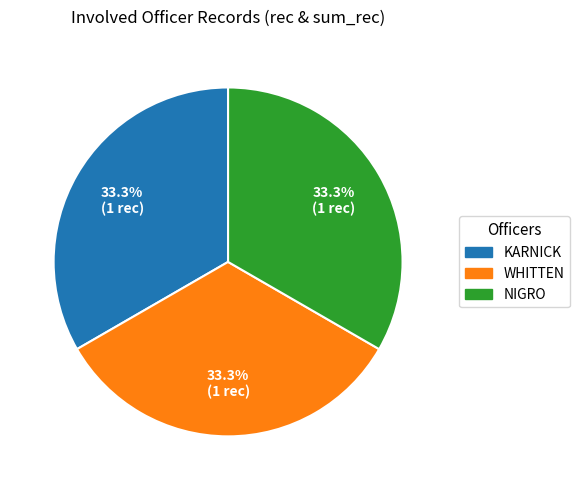

To the nearest percent, what is the difference between the KARNICK and WHITTEN slice percentages?

0%